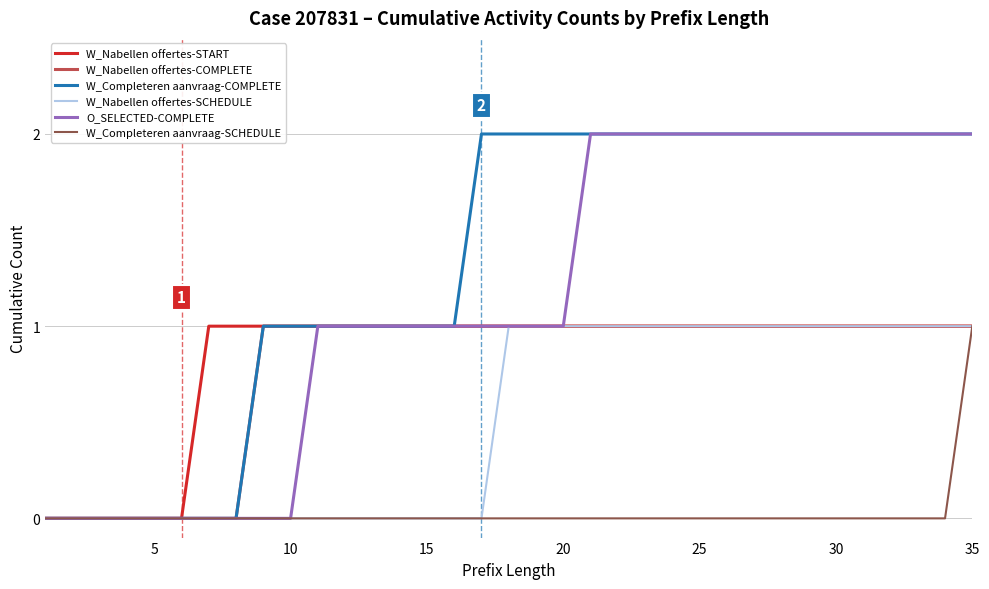

Reading right to left, transcribe all the data shown in this chart.

W_Nabellen offertes-START: 1	1	1	1	1	1	1	1	1	1	1	1	1	1	1	1	1	1	1	1	1	1	1	1	1	1	1	1	1	0	0	0	0	0	0
W_Nabellen offertes-COMPLETE: 1	1	1	1	1	1	1	1	1	1	1	1	1	1	1	1	1	1	1	1	1	1	1	1	1	1	1	0	0	0	0	0	0	0	0
W_Completeren aanvraag-COMPLETE: 2	2	2	2	2	2	2	2	2	2	2	2	2	2	2	2	2	2	2	1	1	1	1	1	1	1	1	0	0	0	0	0	0	0	0
W_Nabellen offertes-SCHEDULE: 1	1	1	1	1	1	1	1	1	1	1	1	1	1	1	1	1	1	0	0	0	0	0	0	0	0	0	0	0	0	0	0	0	0	0
O_SELECTED-COMPLETE: 2	2	2	2	2	2	2	2	2	2	2	2	2	2	2	1	1	1	1	1	1	1	1	1	1	0	0	0	0	0	0	0	0	0	0
W_Completeren aanvraag-SCHEDULE: 1	0	0	0	0	0	0	0	0	0	0	0	0	0	0	0	0	0	0	0	0	0	0	0	0	0	0	0	0	0	0	0	0	0	0